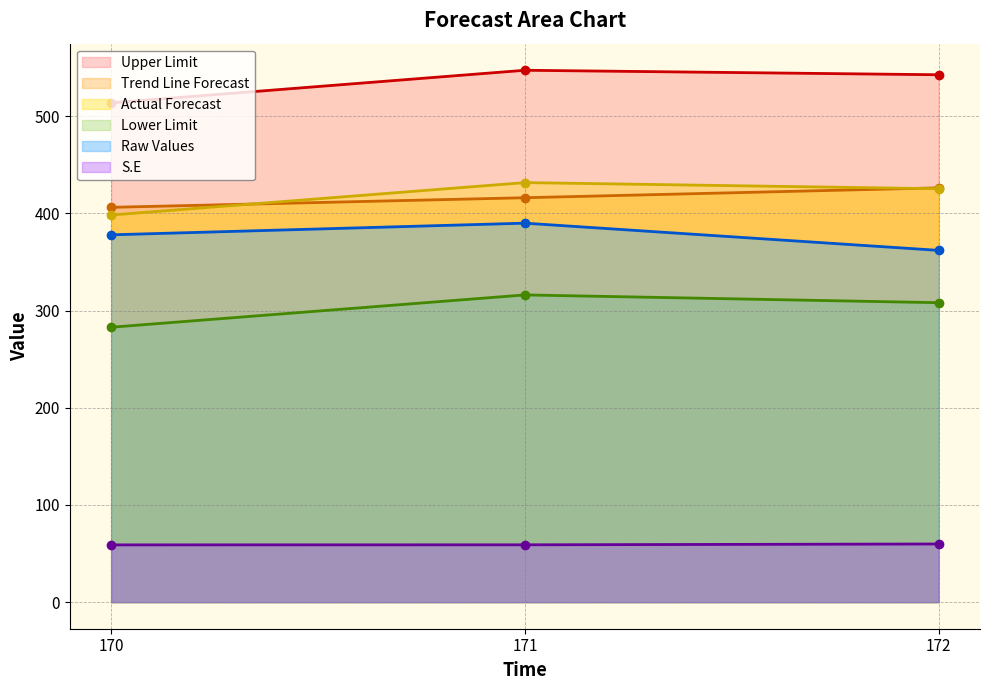

Reading left to right, what are all the values shown in this chart?

S.E: 58.9	59.0	59.8
Trend Line Forecast: 406.3	416.2	426.4
Actual Forecast: 398.4	431.8	425.4
Upper Limit: 513.9	547.3	542.7
Lower Limit: 282.9	316.2	308.1
Raw Values: 378.0	390.0	362.0